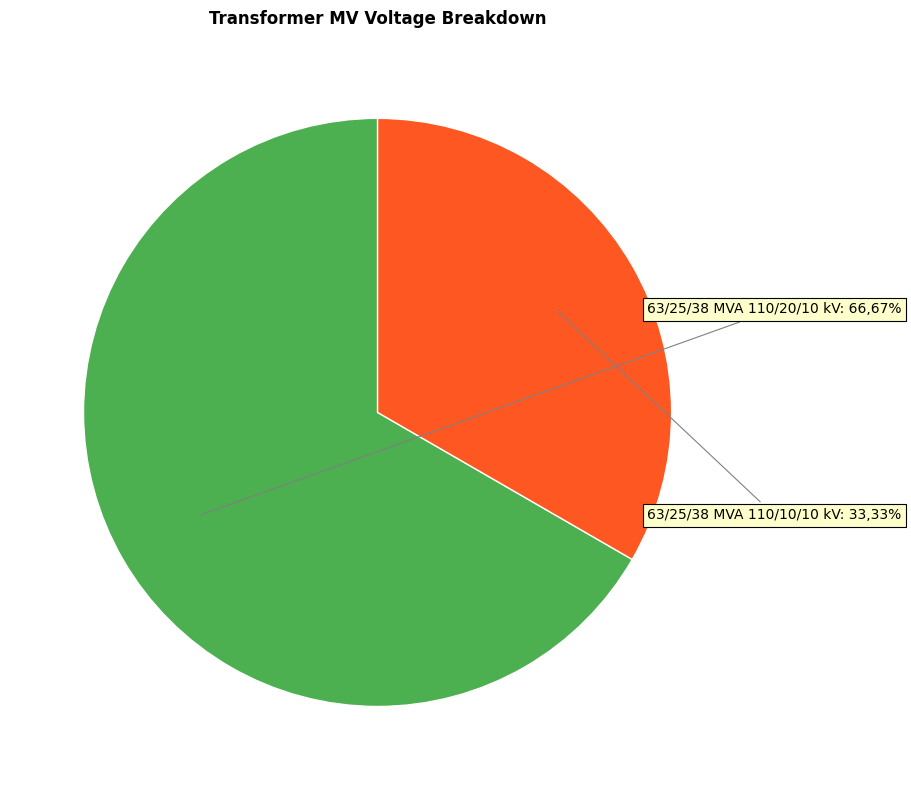

To the nearest percent, what is the combined percentage of 63/25/38 MVA 110/20/10 kV and 63/25/38 MVA 110/10/10 kV?

100%